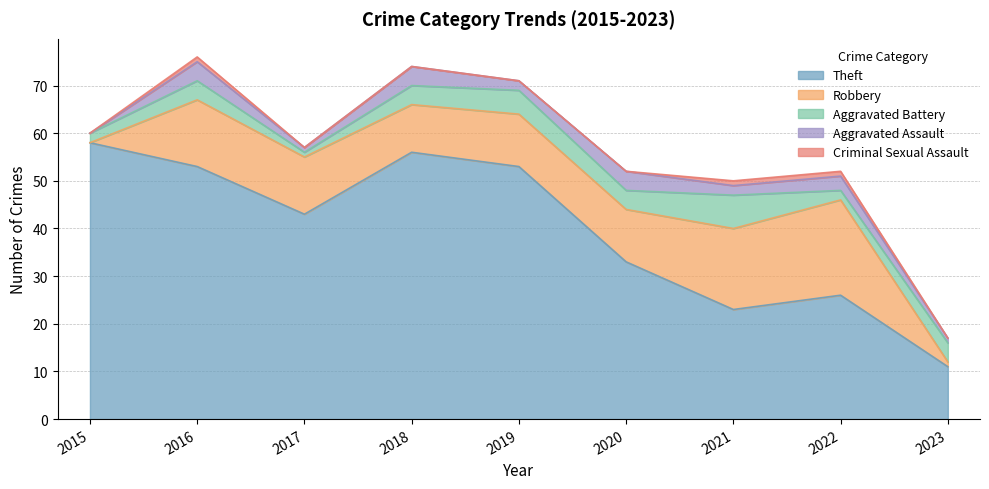

True or false: Aggravated Assault and Robbery intersect in this chart.

False